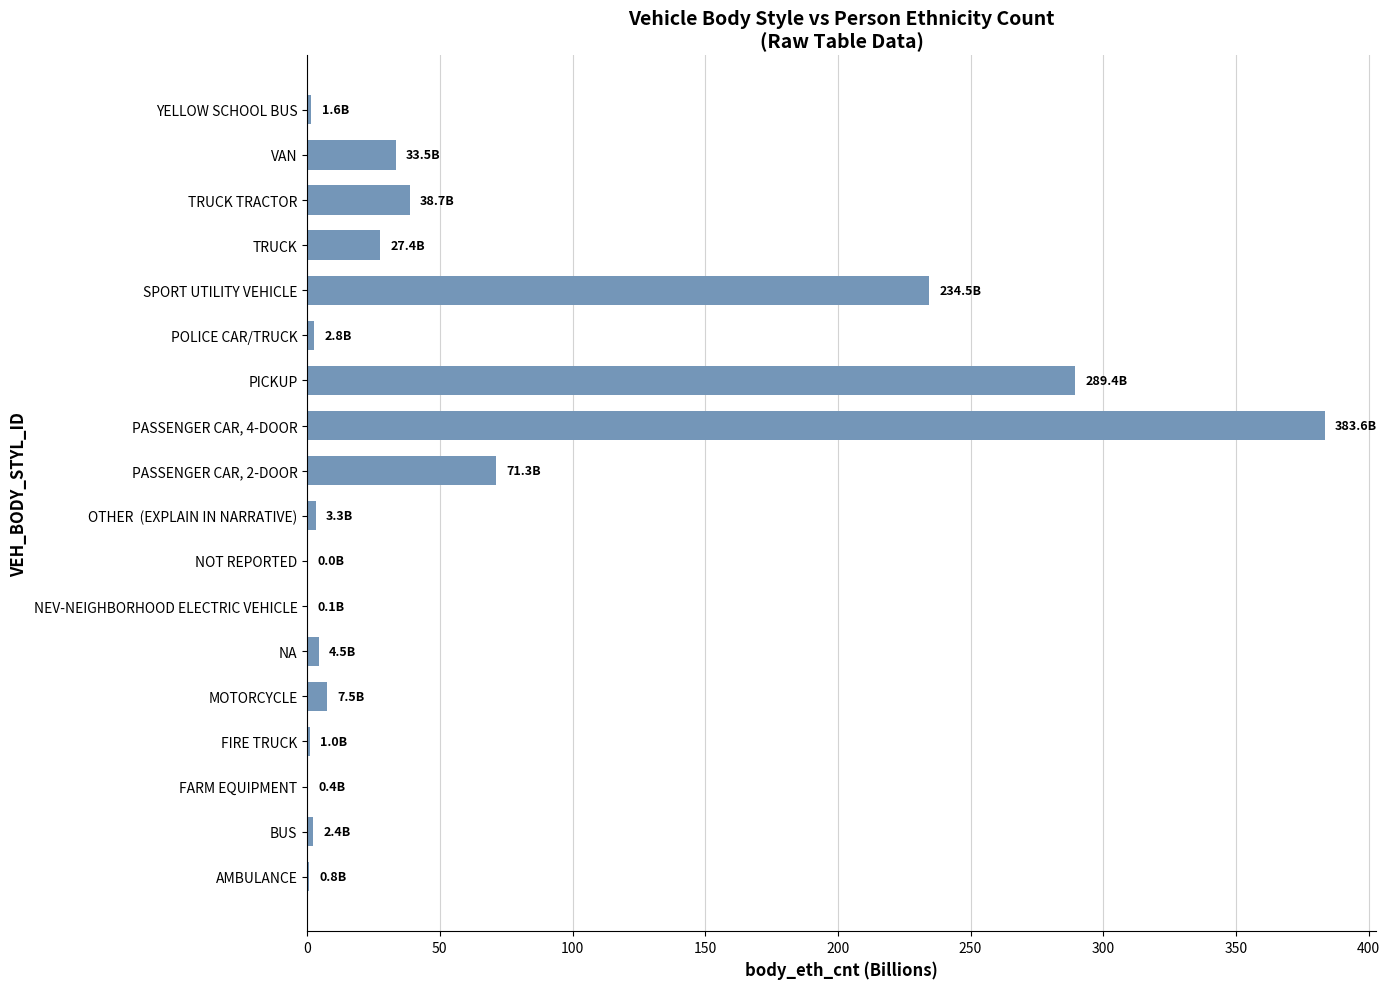

The chart shows a value of 33.5 at VAN. True or false?

True